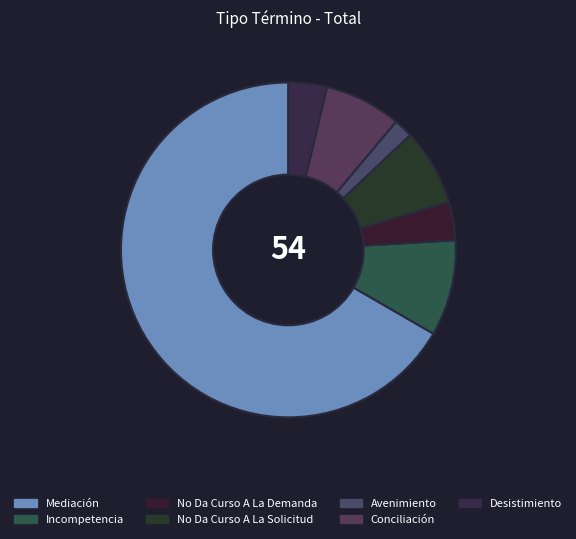

Which category accounts for the majority?

Mediación